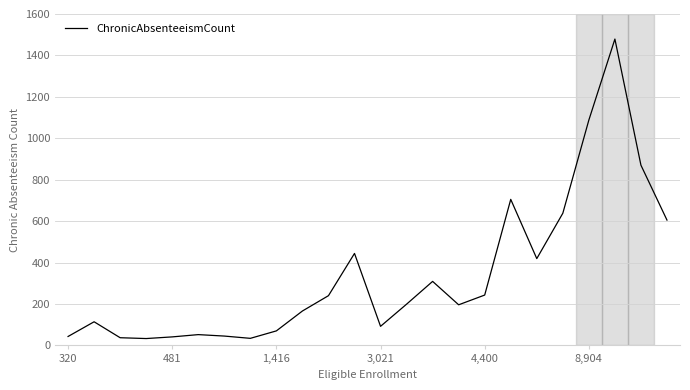

Count the number of categories in the chart.

24